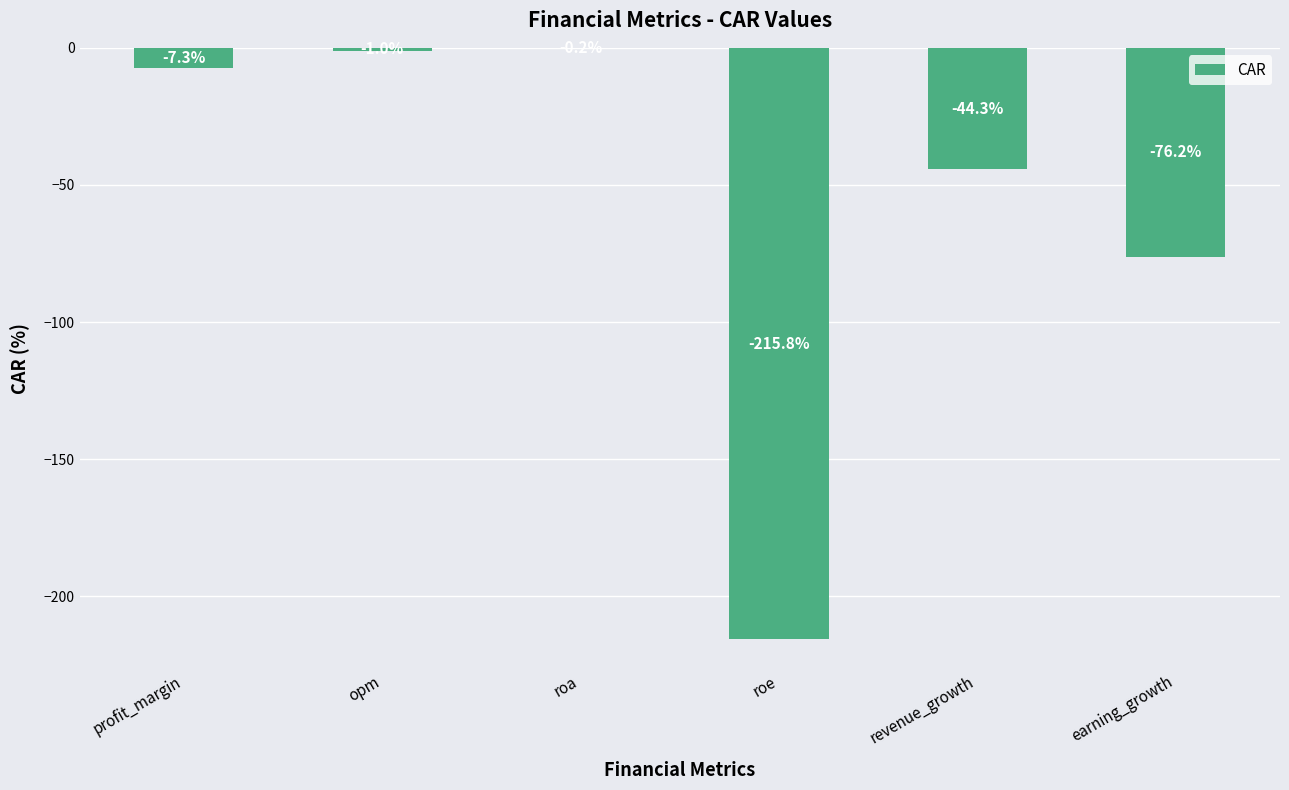

What is the sum of the values at revenue_growth and earning_growth?

-120.5